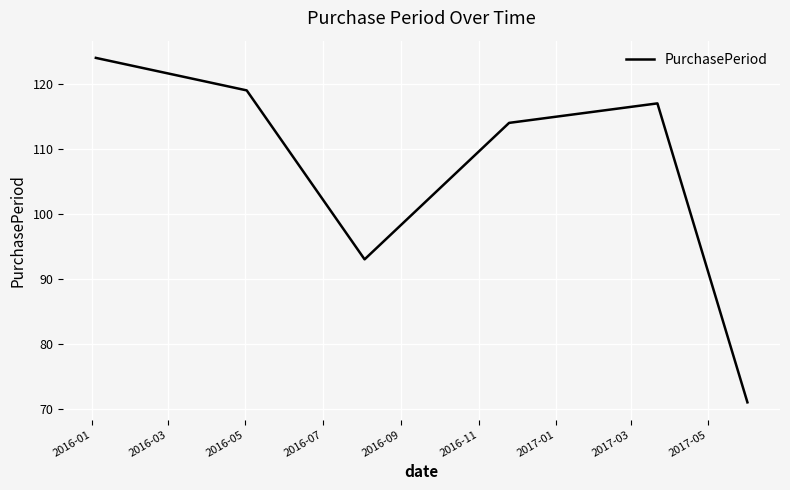

True or false: the data has more than 2 interior local peaks.

False